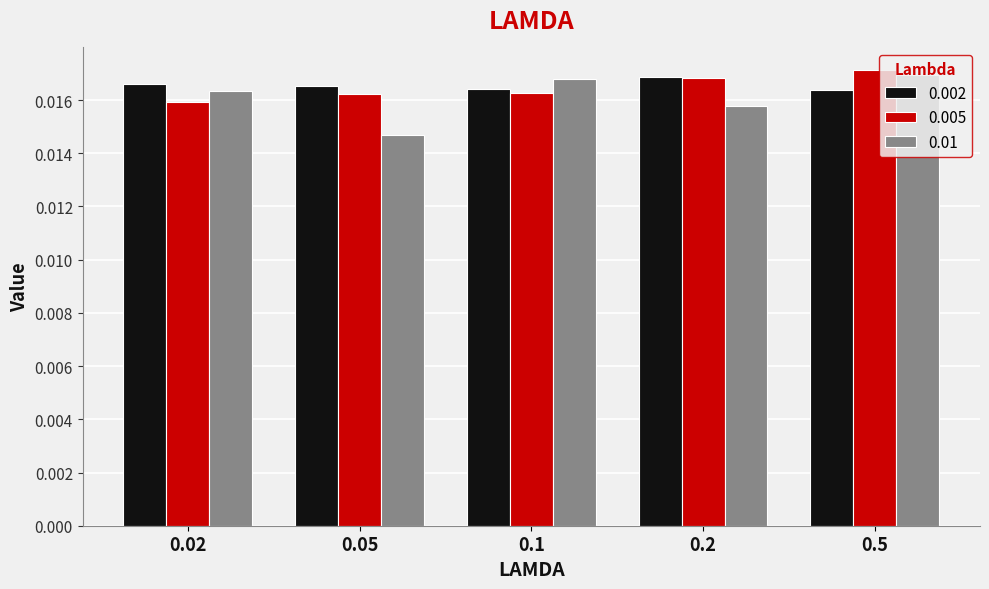

What is the label of the 4th bar from the right?

0.05